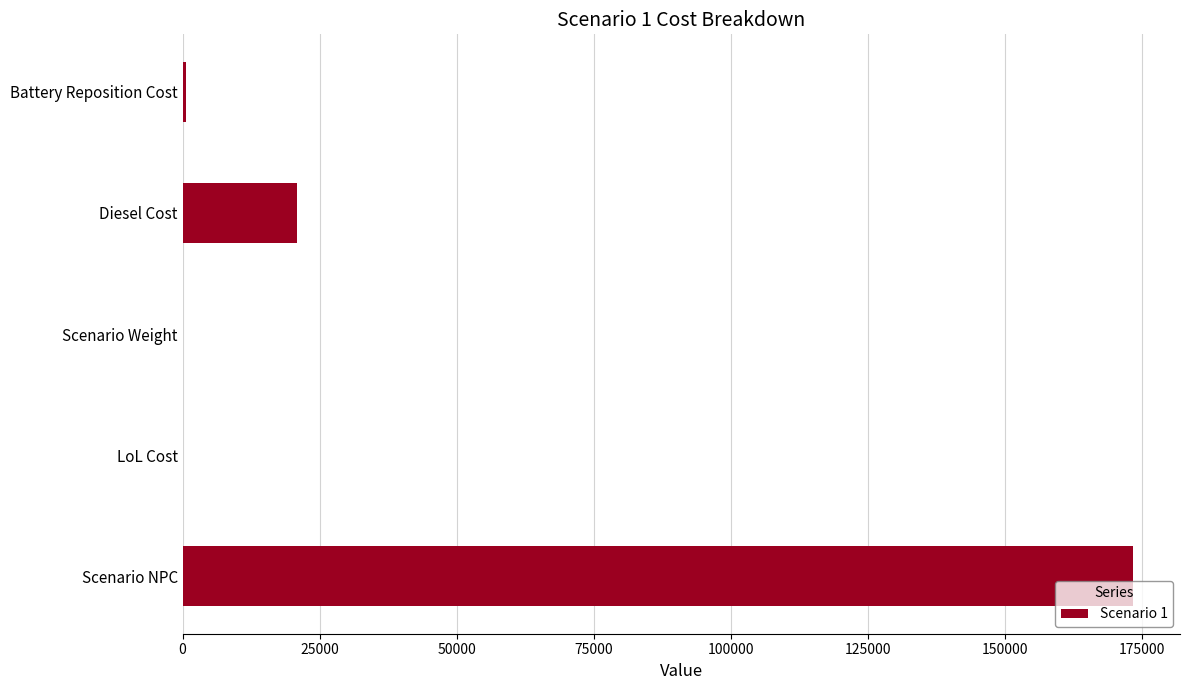

What is the sum of all values?

194632.0